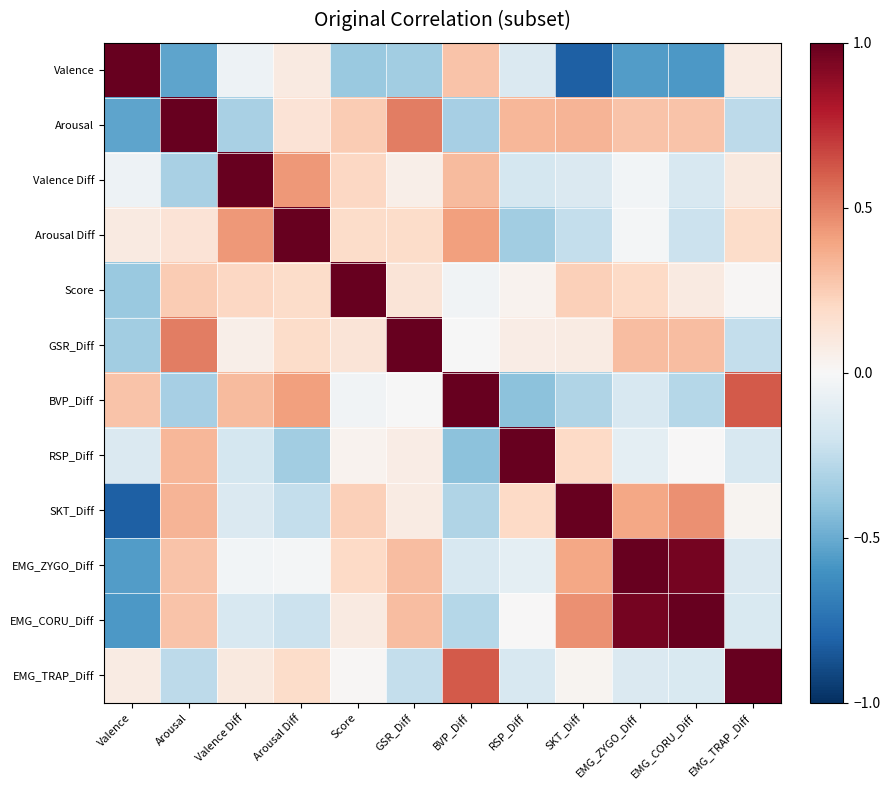

Count the number of data series in this chart.

12